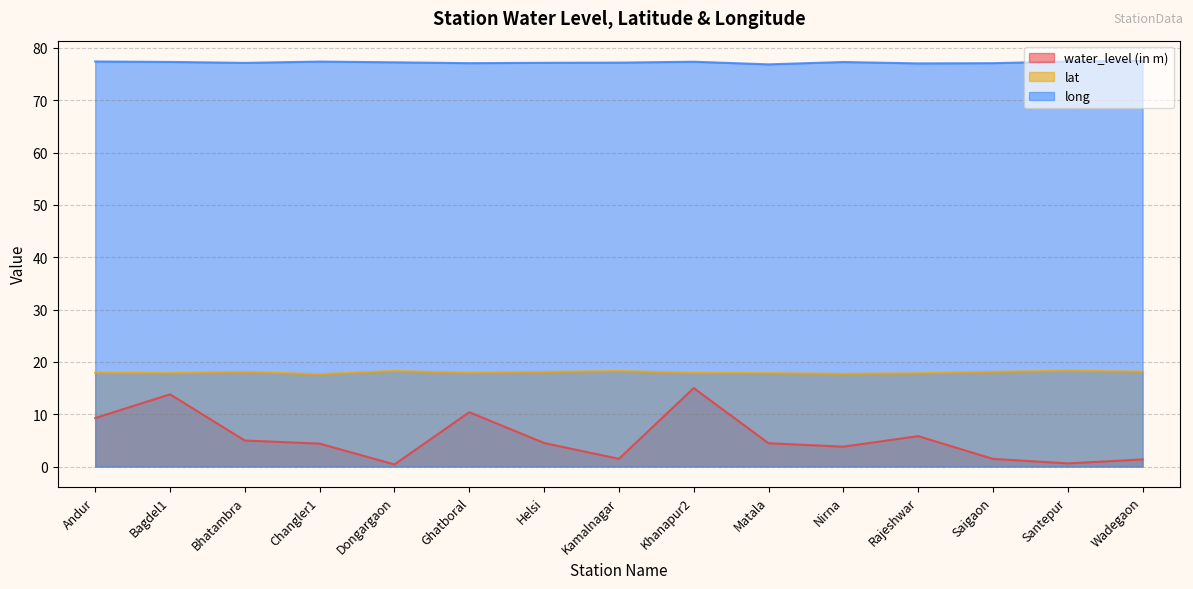

At which label is long closest to 77?

Rajeshwar